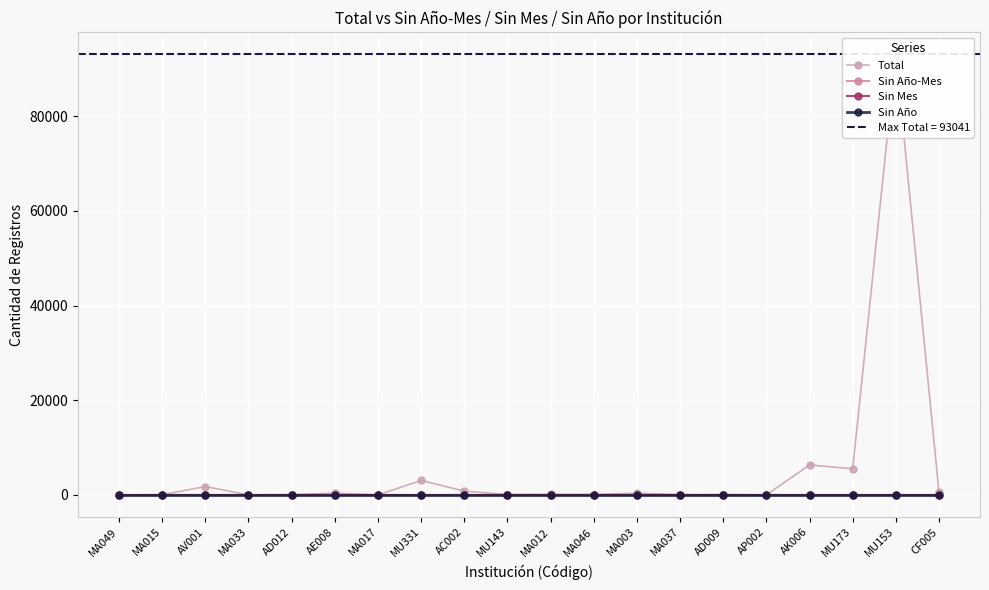

Which series has the largest total across all categories?

Total